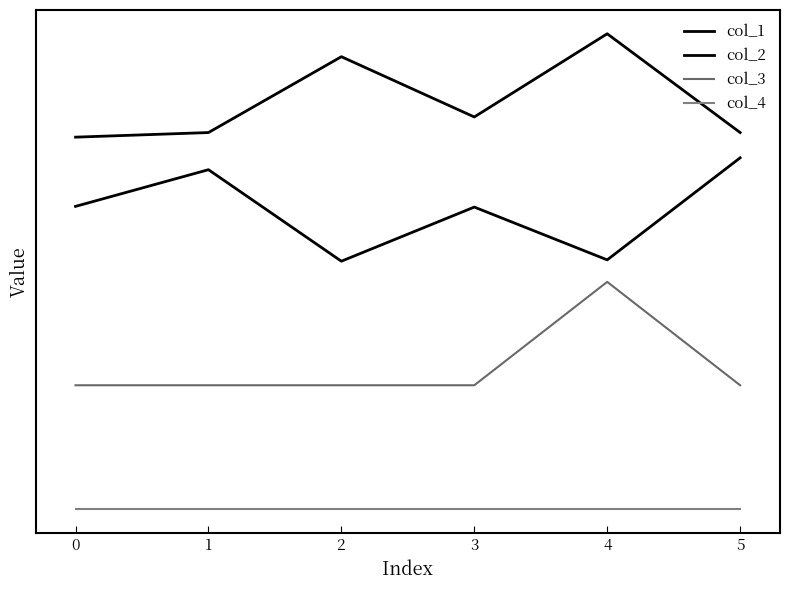

Does the chart have visible grid lines?

No